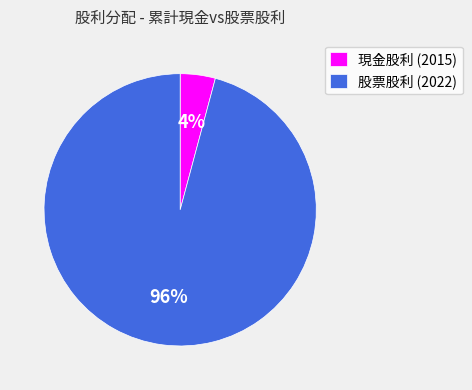

What is the largest slice in the pie chart?

股票股利 (2022)